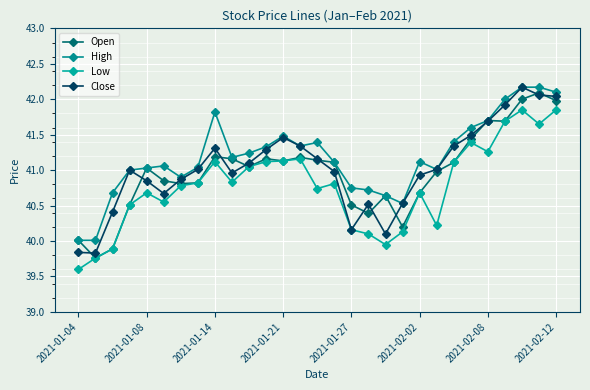

At which label does Low reach its minimum?

2021-01-04